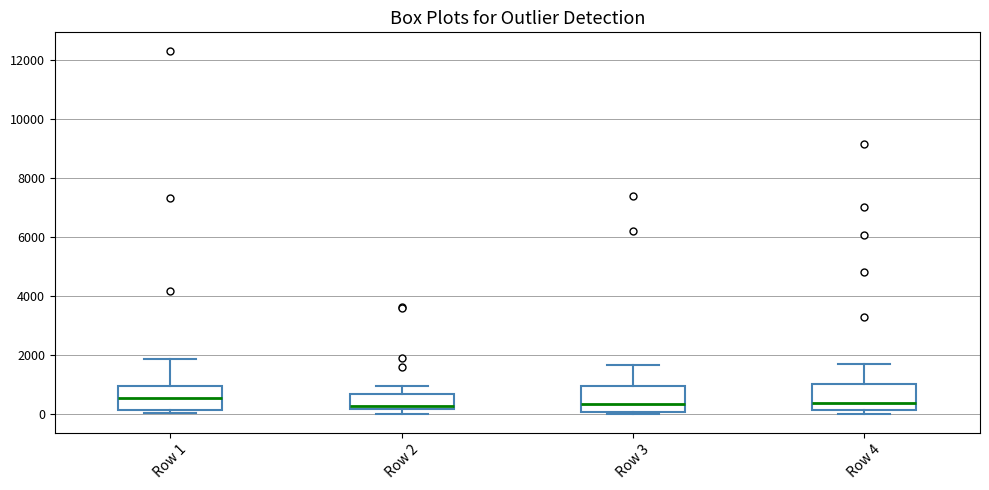

Where is the upper edge of the box for Row 4 on the y-axis? The values are not printed on the chart, so give them approximately, as read against the axis.

1000